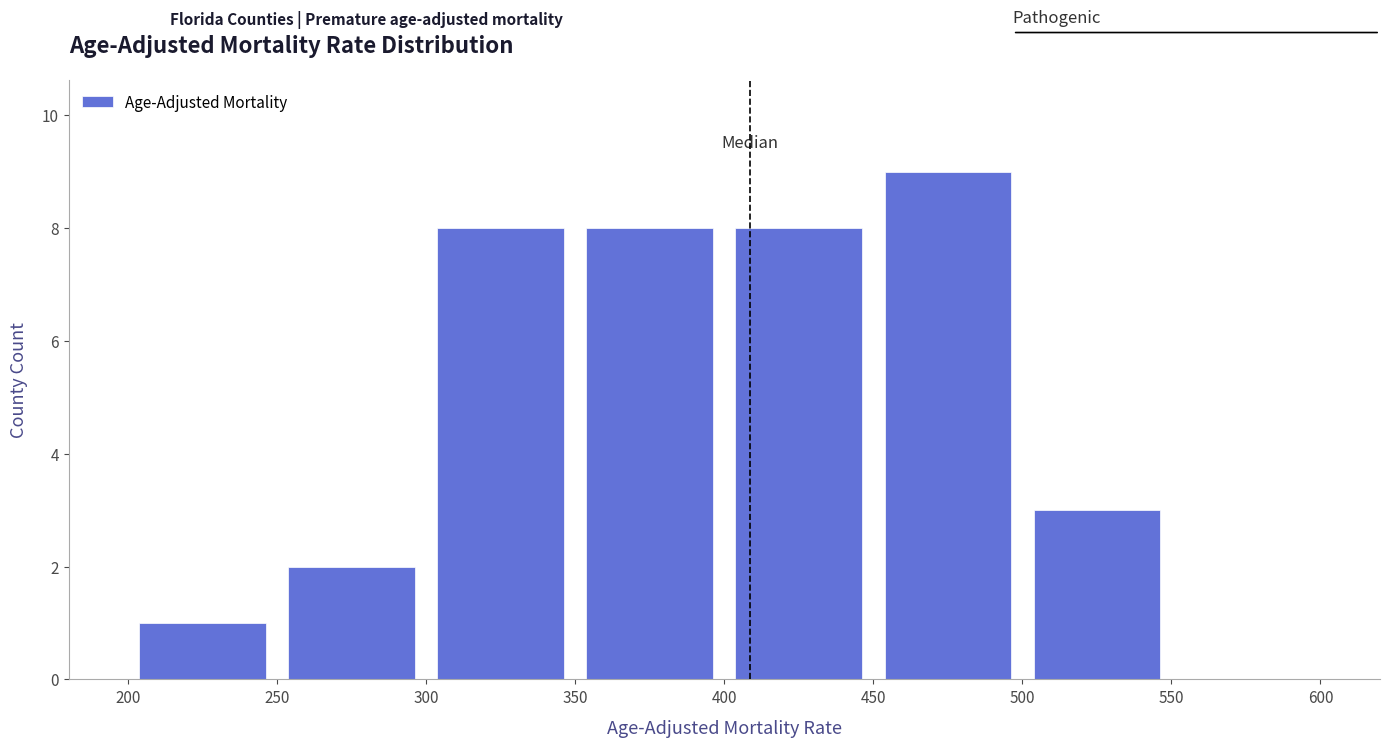

Which range on the x-axis has the tallest bar?

450 to 500